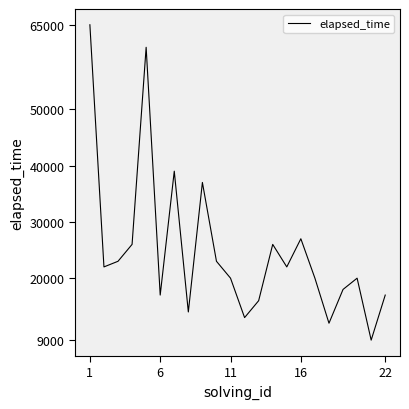

What is the smallest value displayed?

9000